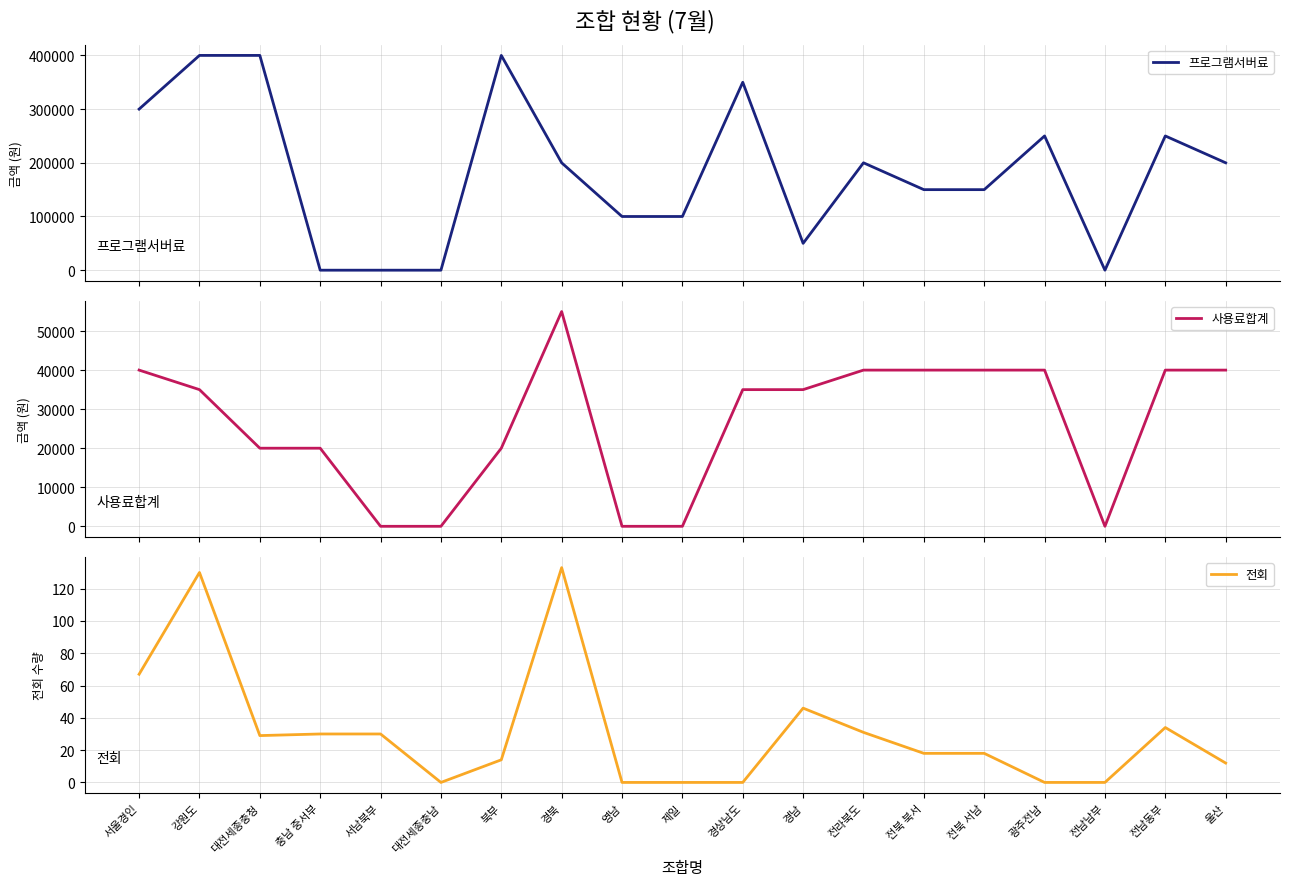

Reading left to right, list all the values displayed in this chart.

프로그램서버료: 서울경인=300000	강원도=400000	대전세종충청=400000	충남 중서부=0	서남북부=0	대전세종충남=0	북부=400000	경북=200000	영남=100000	제일=100000	경상남도=350000	경남=50000	전라북도=200000	전북 북서=150000	전북 서남=150000	광주전남=250000	전남남부=0	전남동부=250000	울산=200000
사용료합계: 서울경인=40000	강원도=35000	대전세종충청=20000	충남 중서부=20000	서남북부=0	대전세종충남=0	북부=20000	경북=55000	영남=0	제일=0	경상남도=35000	경남=35000	전라북도=40000	전북 북서=40000	전북 서남=40000	광주전남=40000	전남남부=0	전남동부=40000	울산=40000
전회: 서울경인=67	강원도=130	대전세종충청=29	충남 중서부=30	서남북부=30	대전세종충남=0	북부=14	경북=133	영남=0	제일=0	경상남도=0	경남=46	전라북도=31	전북 북서=18	전북 서남=18	광주전남=0	전남남부=0	전남동부=34	울산=12